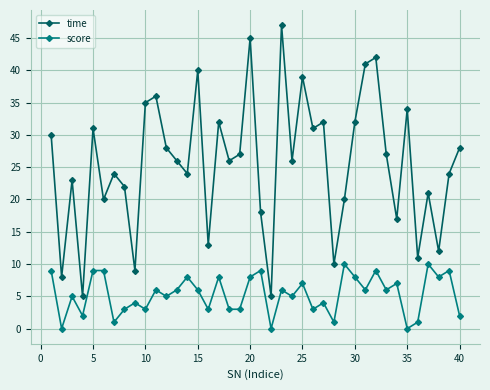

What is the greatest value displayed?

47